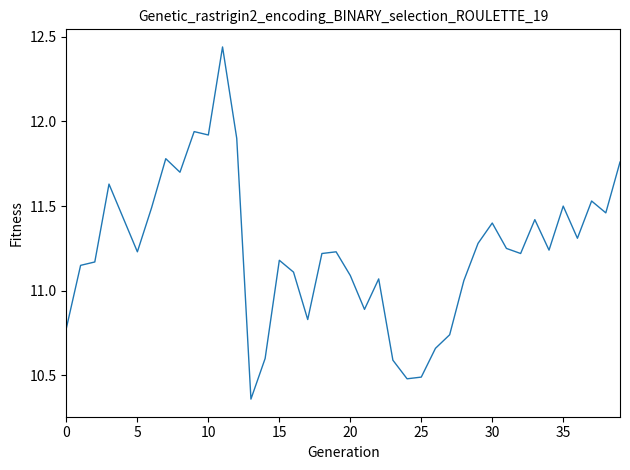

What is the difference between the maximum and minimum values?

2.1